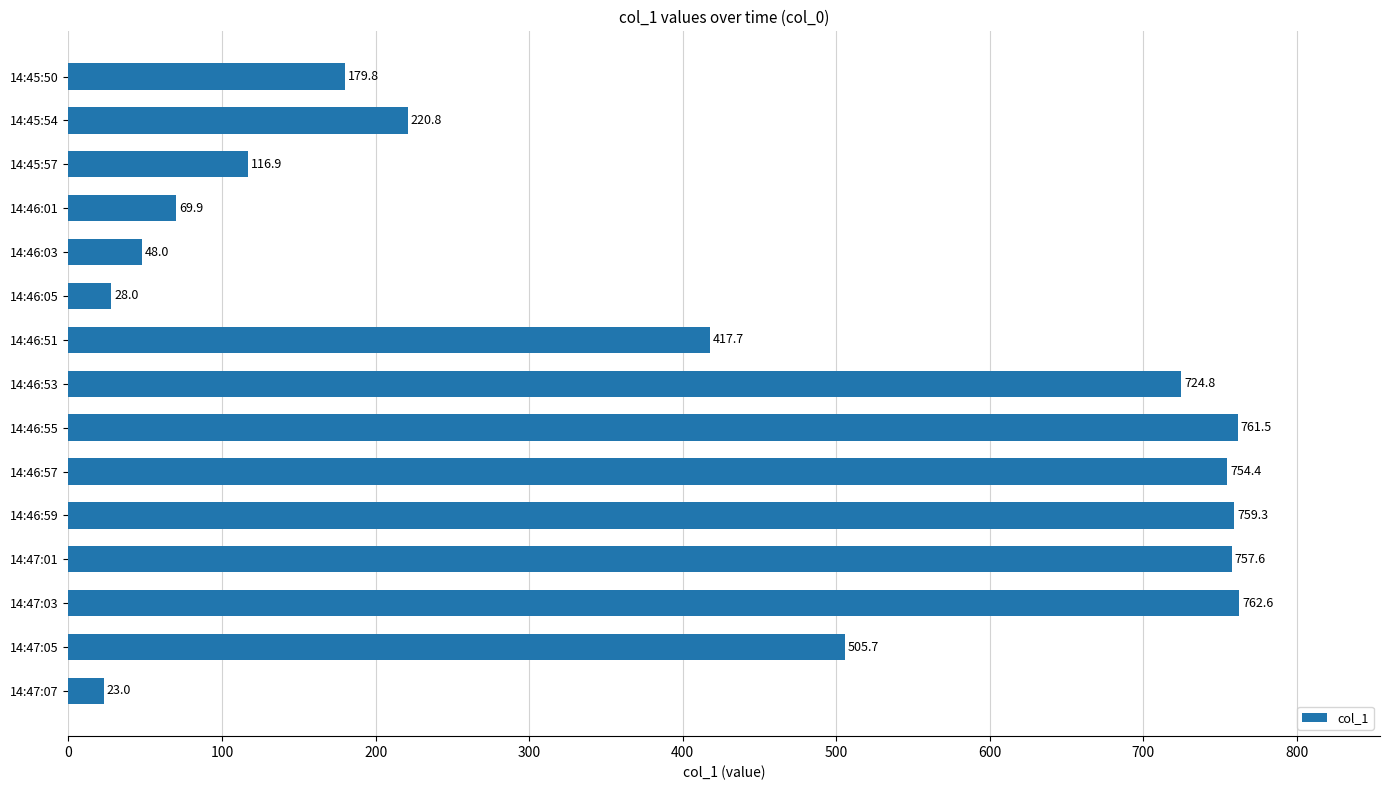

The chart shows a value of 724.8 at 14:46:53. True or false?

True